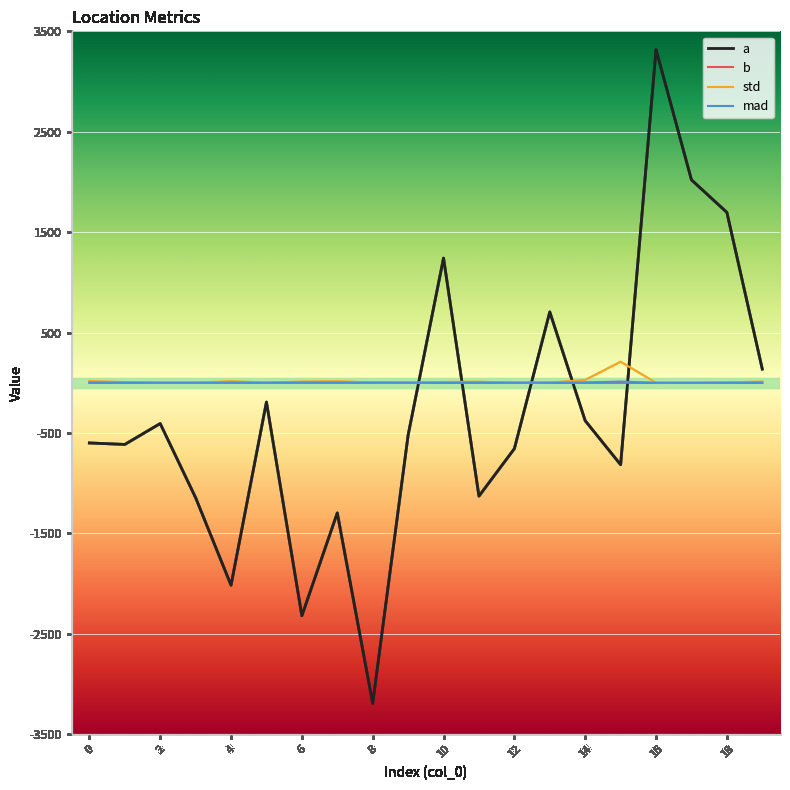

Which series has the largest range (max minus min)?

a